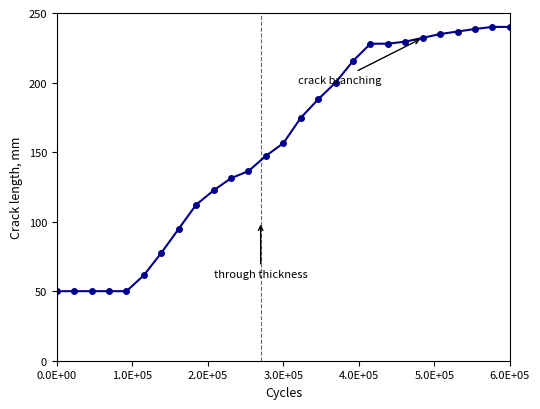

What is the value of the 27th point from the left?

240.0